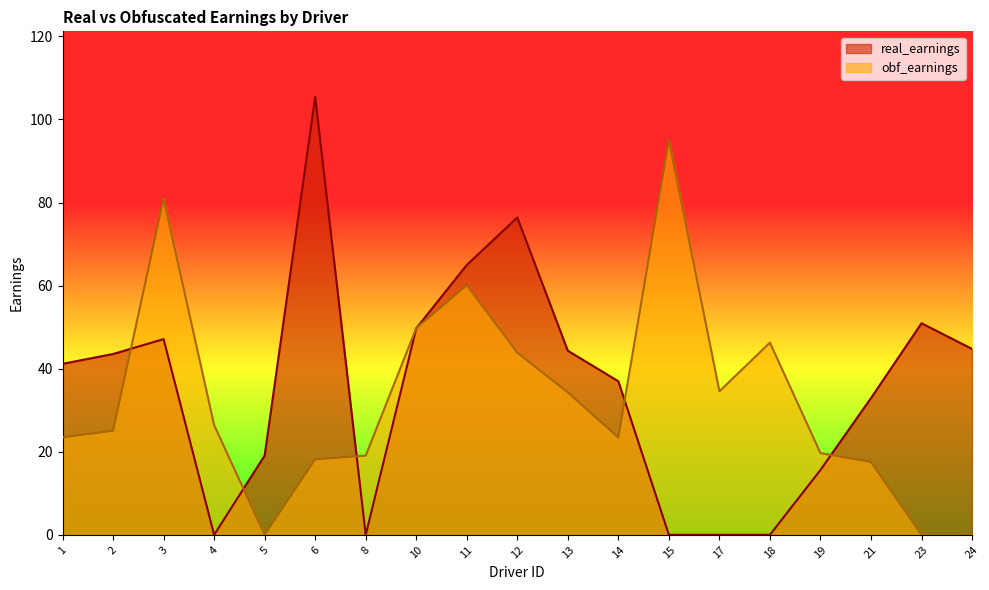

In obf_earnings, how many points are lower than both neighbors (excluding endpoints)?

3